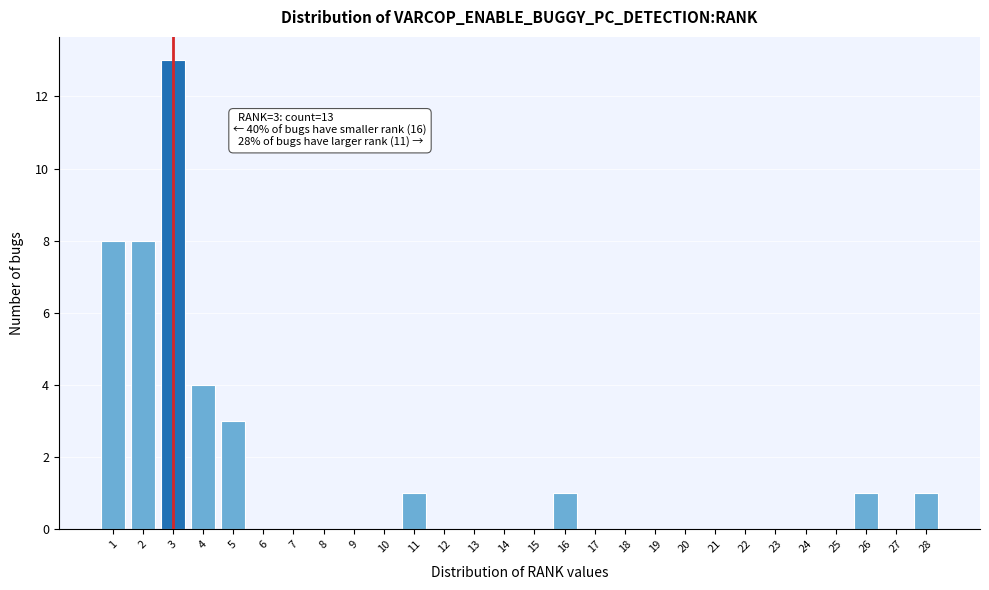

Which range on the x-axis has the tallest bar?

2.5 to 3.5